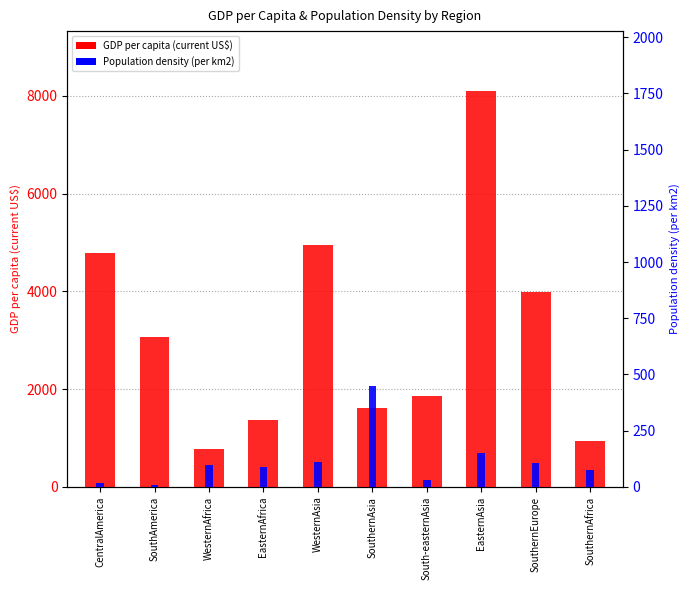

Reading left to right, list all the values displayed in this chart.

GDP per capita (current US$): 4789.4	3076.8	779.1	1376.7	4940.1	1614.2	1850.2	8109.1	3984.2	940.6
Population density (per km2): 16.4	10.2	99.1	87.3	109.3	450.4	29.7	150.1	106.9	73.6